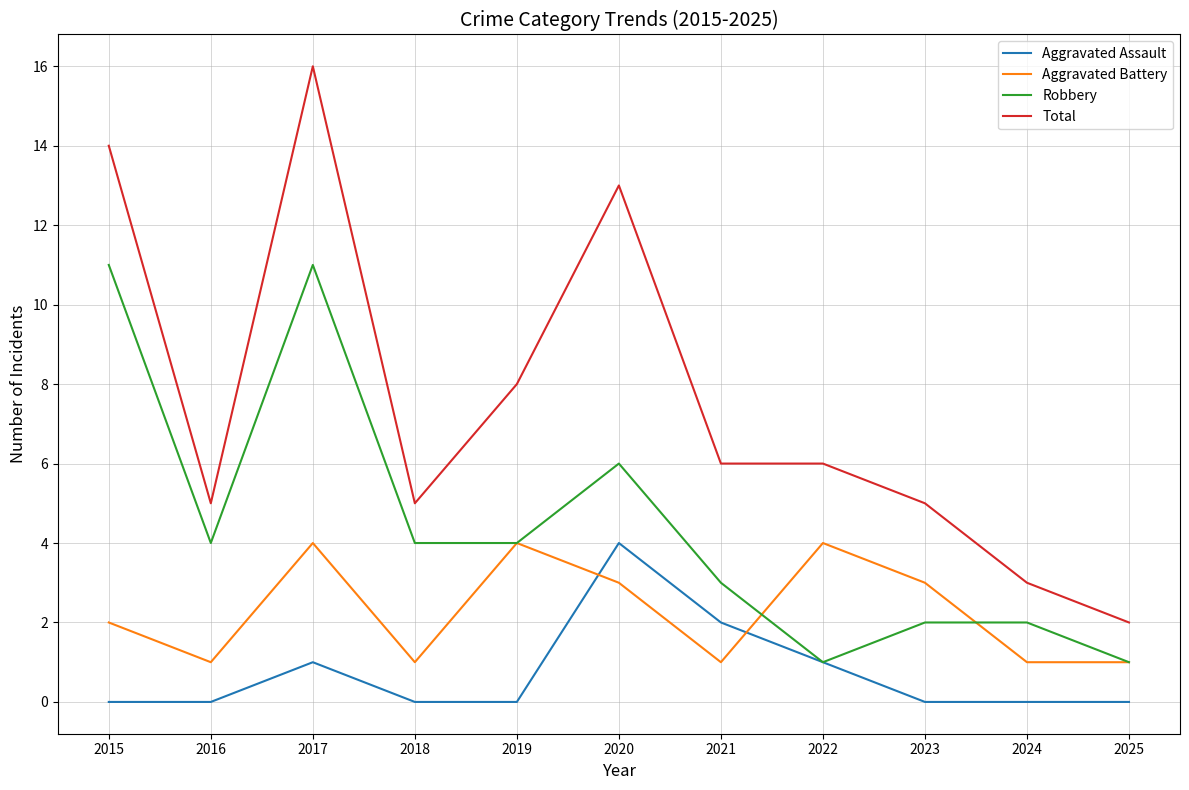

What is the average value of the Aggravated Assault series?

1